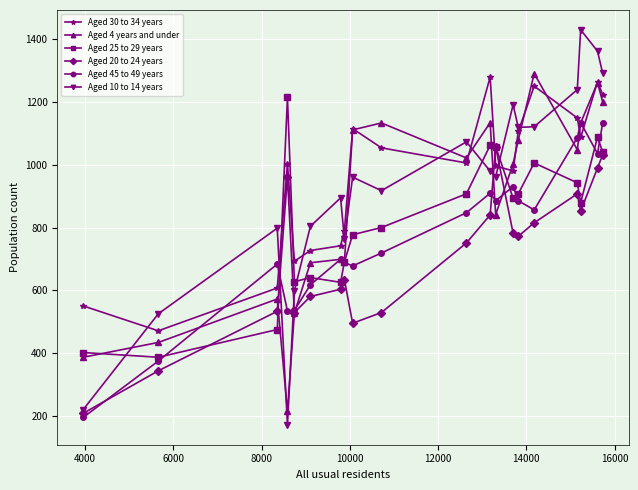

How many interior local peaks does the Aged 4 years and under series have?

6